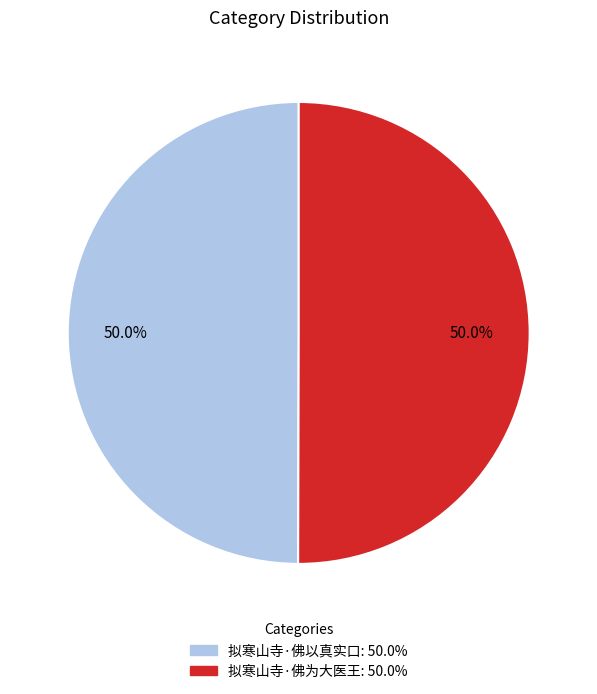

The 拟寒山寺·佛以真实口 slice represents 50% of the pie. True or false?

True